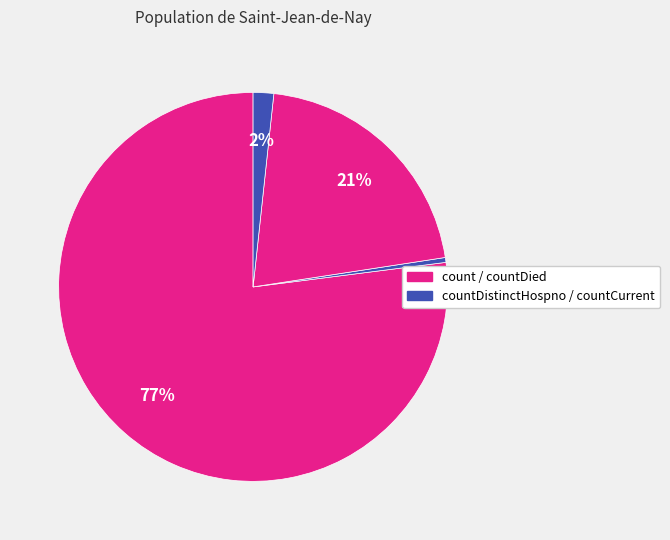

What is the smallest slice in the pie chart?

countDistinctHospno